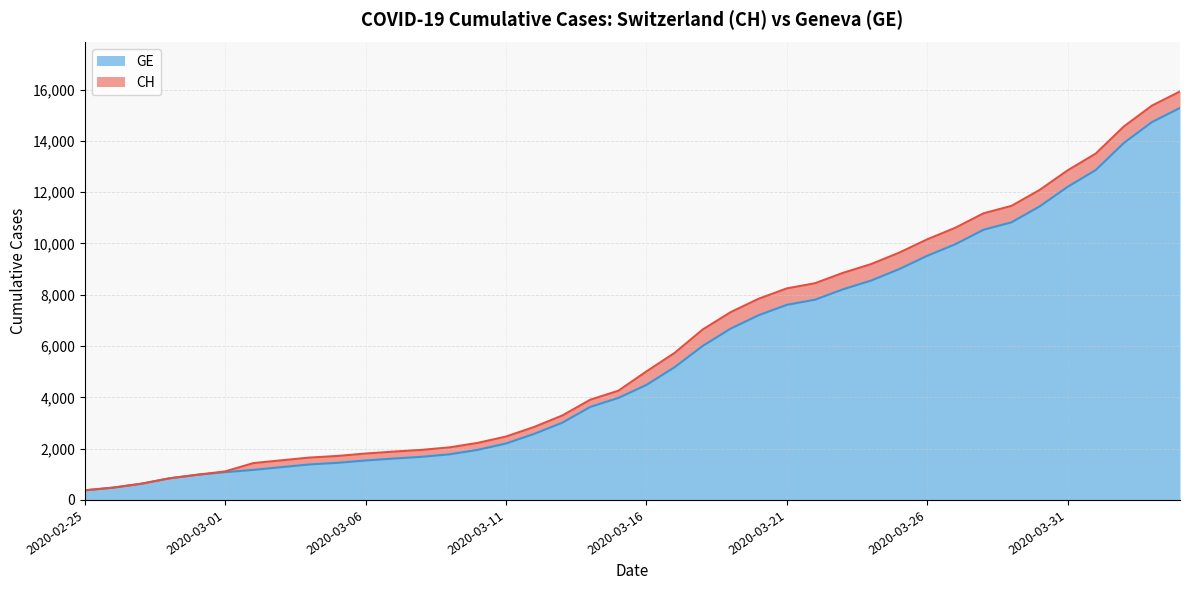

True or false: GE has more than 0 interior local peaks.

False